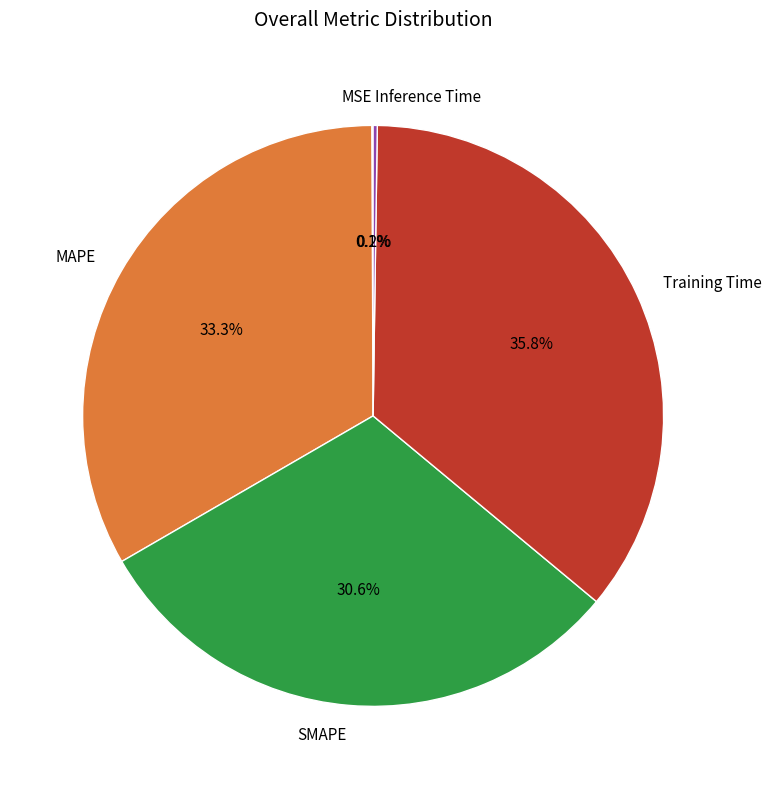

Which category has the biggest portion of the pie?

Training Time